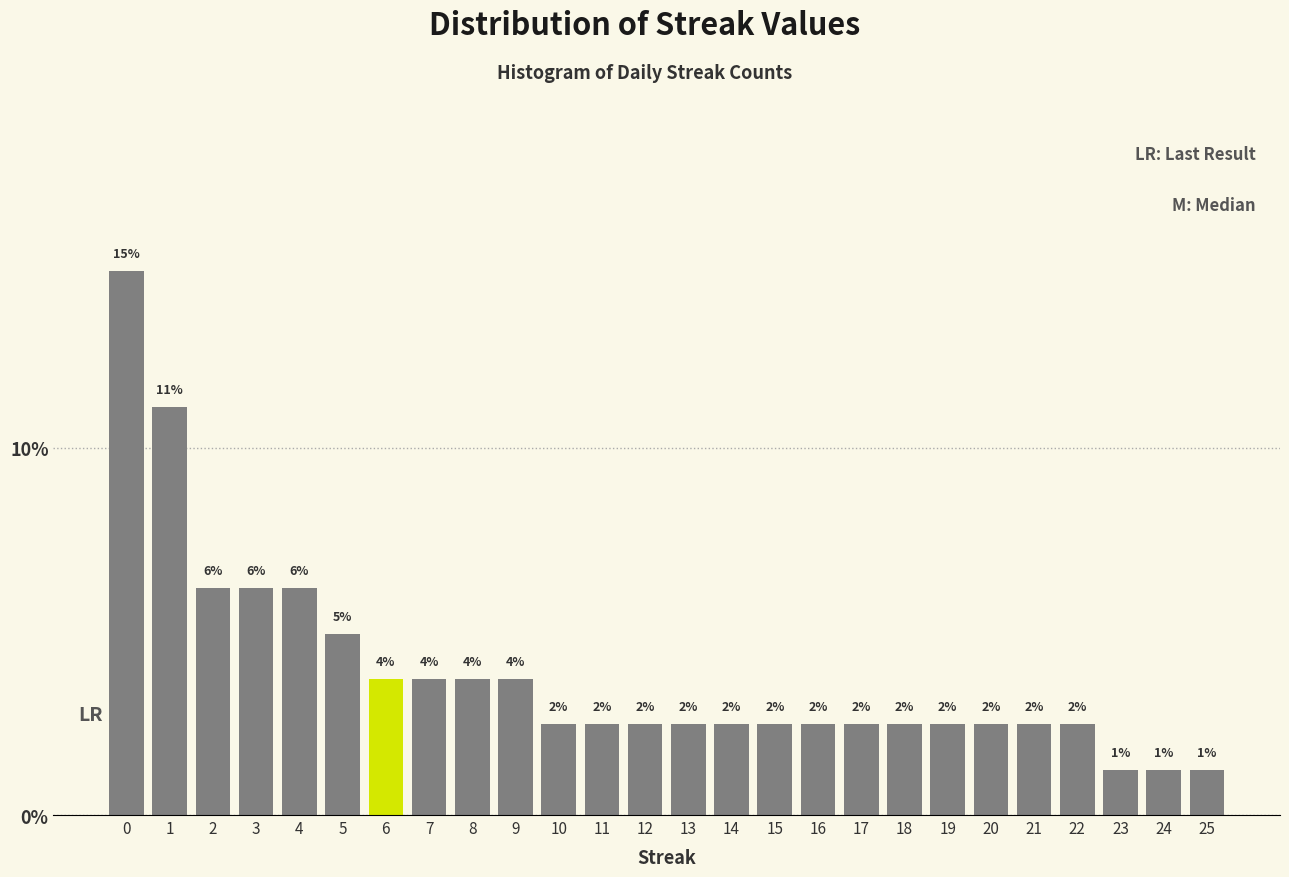

Does the chart contain any negative values?

No